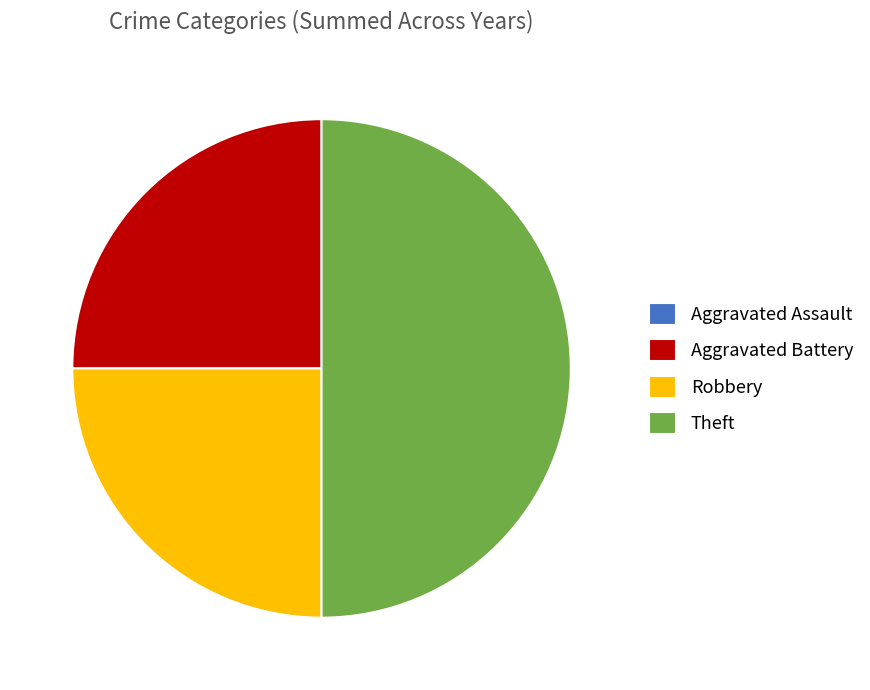

Do Aggravated Battery and Theft together represent more than half of the pie?

Yes